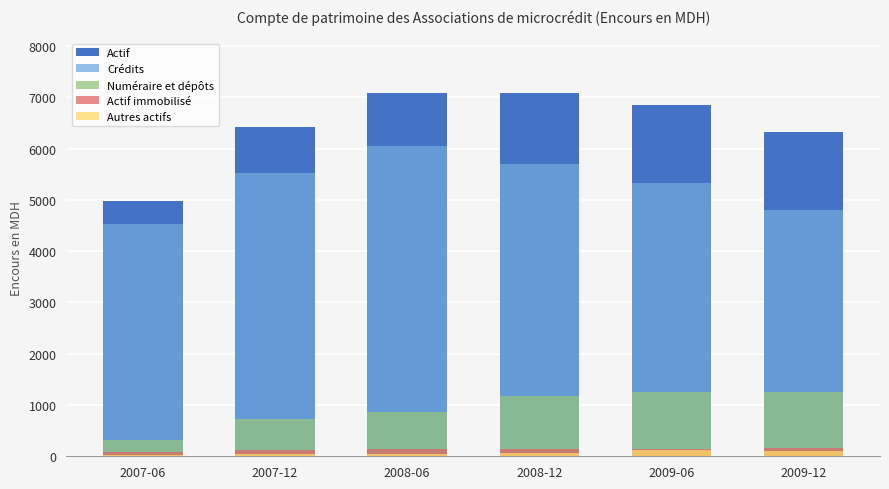

What is the value of the Autres actifs bar at the 2nd from the left?

35.8